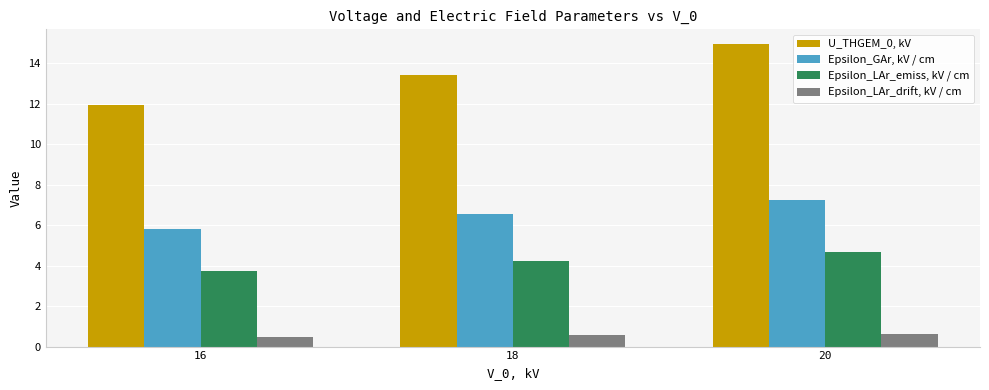

What is the spread (max minus min) of values at 16?

11.4